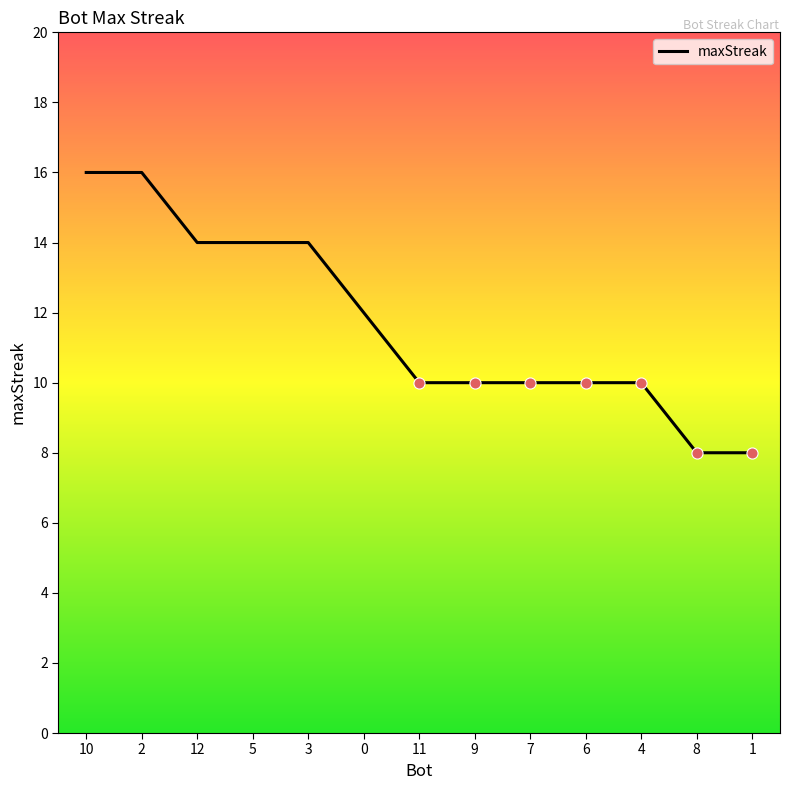

What position from the right is 0?

8